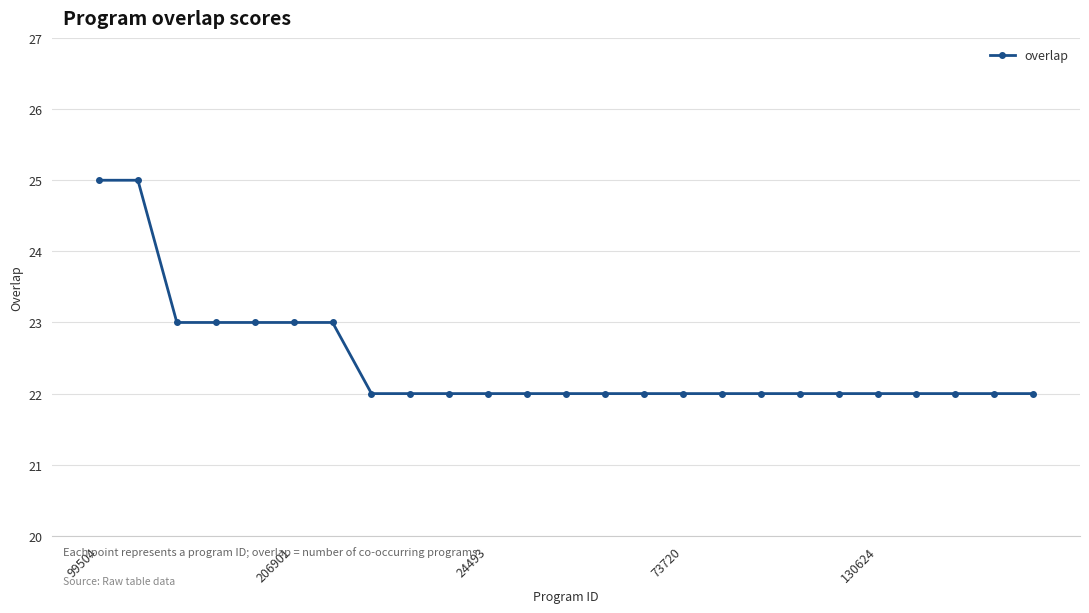

Reading left to right, list all the values displayed in this chart.

25	25	23	23	23	23	23	22	22	22	22	22	22	22	22	22	22	22	22	22	22	22	22	22	22